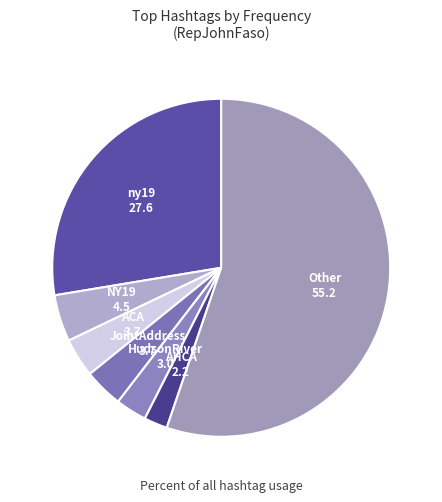

Does any single category account for the majority?

Yes